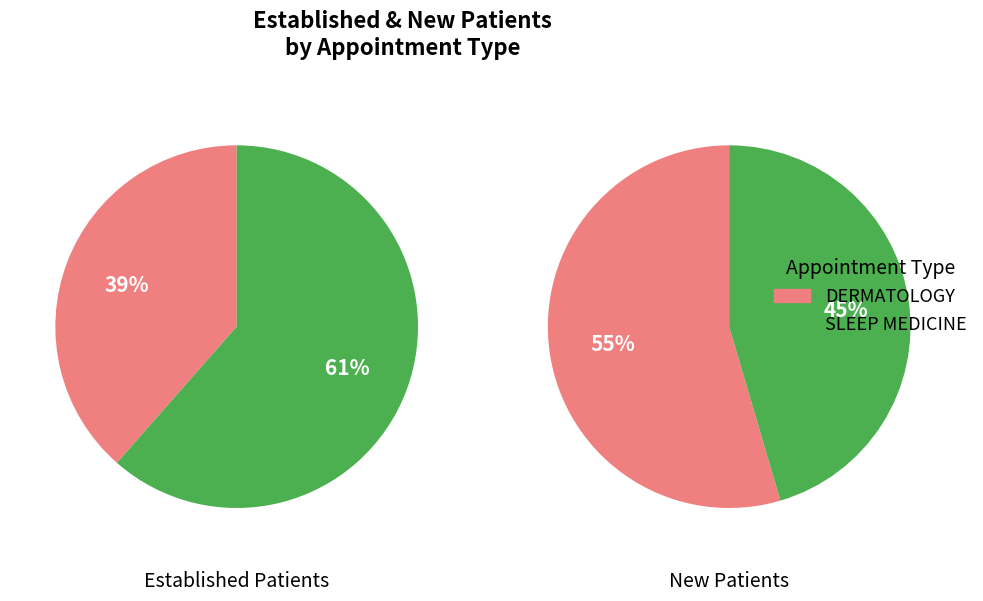

Combined, what portion of the pie is DERMATOLOGY and SLEEP MEDICINE?

100.0%